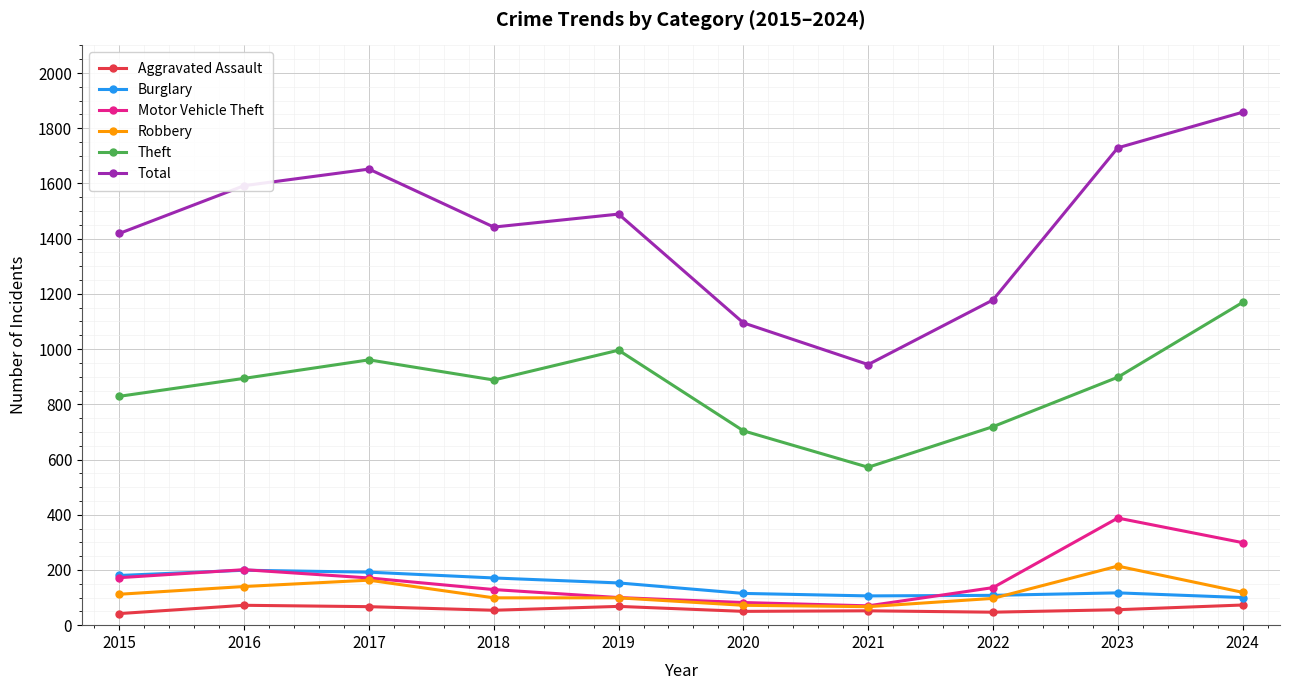

What is the difference between the second highest and second lowest values in the Aggravated Assault series?

25